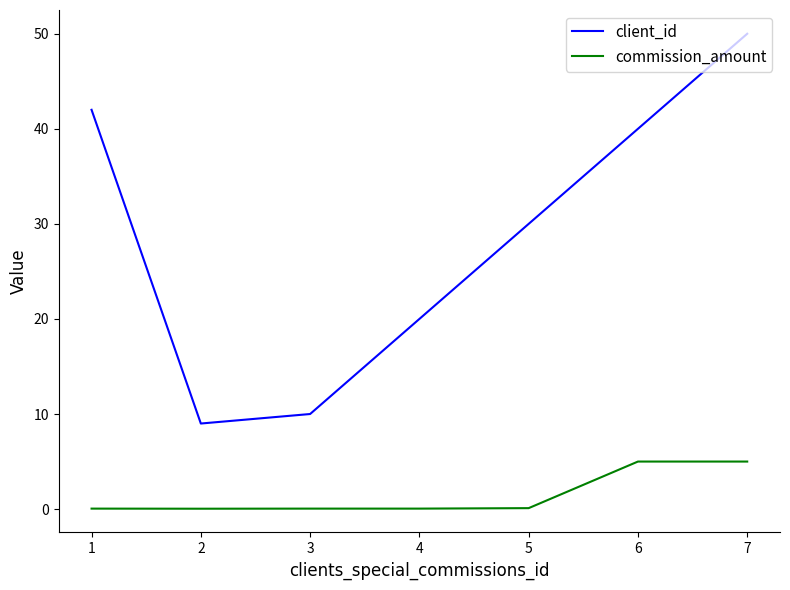

Does the chart have visible grid lines?

No